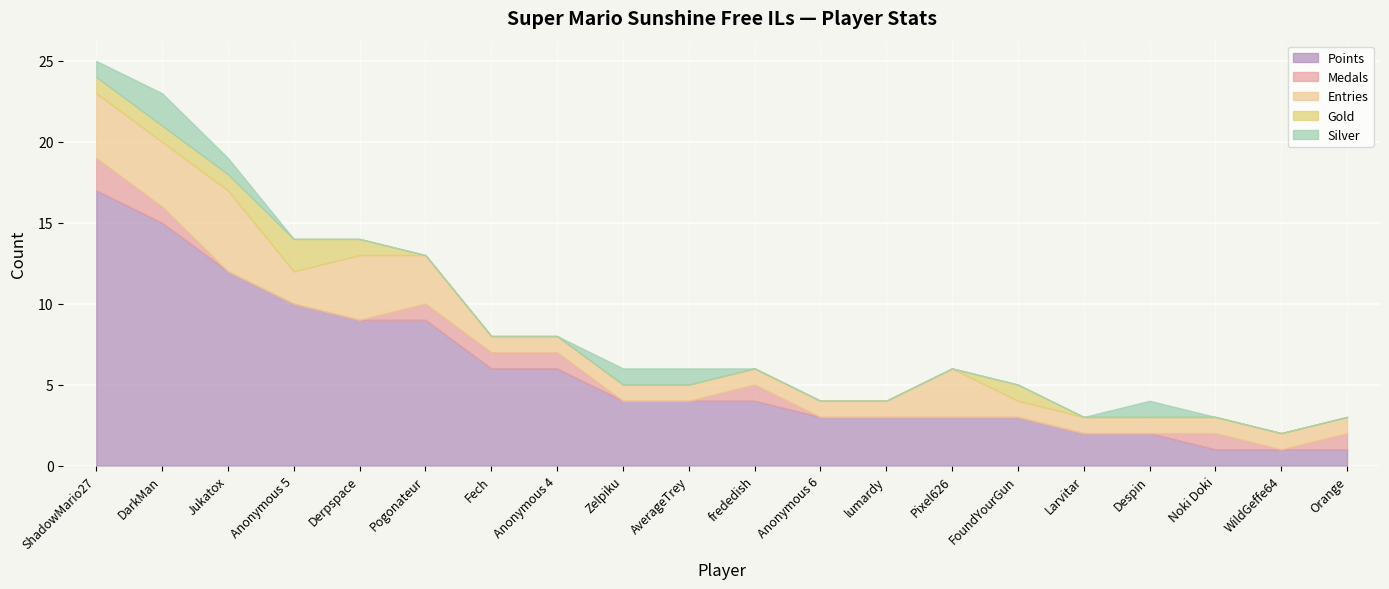

Between frededish and Derpspace, which is larger?

Derpspace